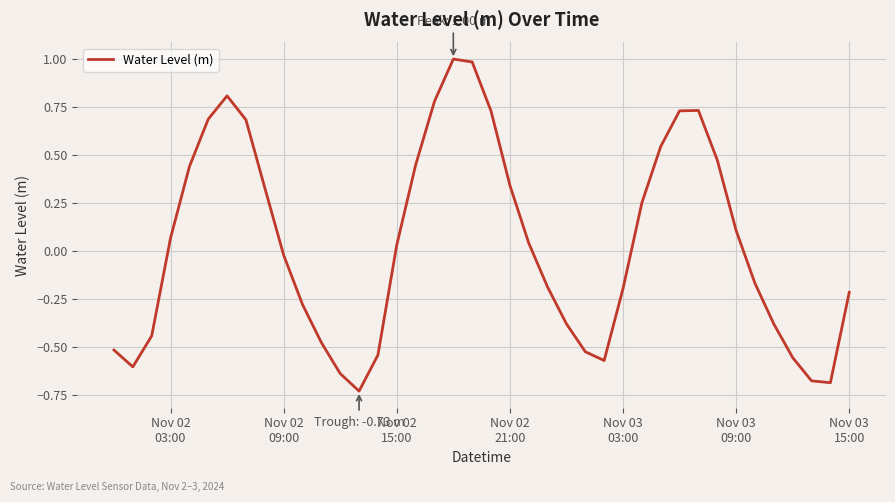

What is the greatest value displayed?

1.0